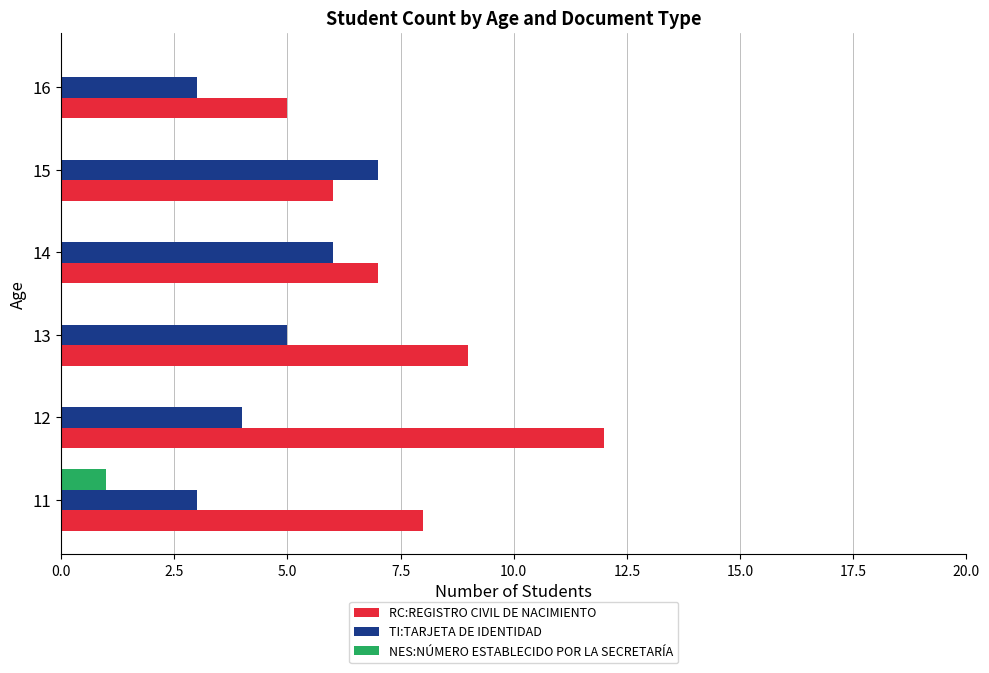

Is it true that NES:NÚMERO ESTABLECIDO POR LA SECRETARÍA equals 1 at 11?

True